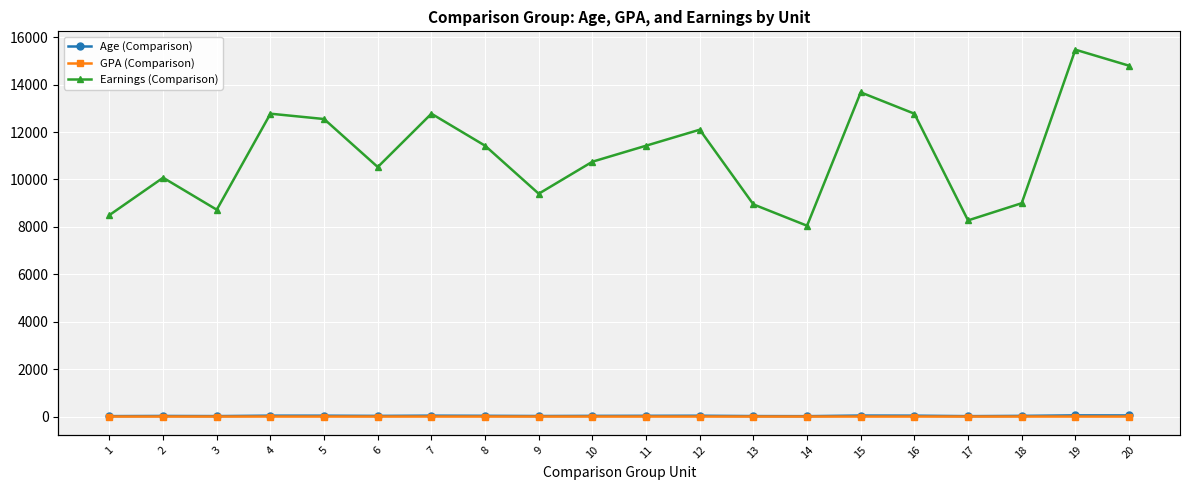

What value does the Age (Comparison) series have at 3?

21.0